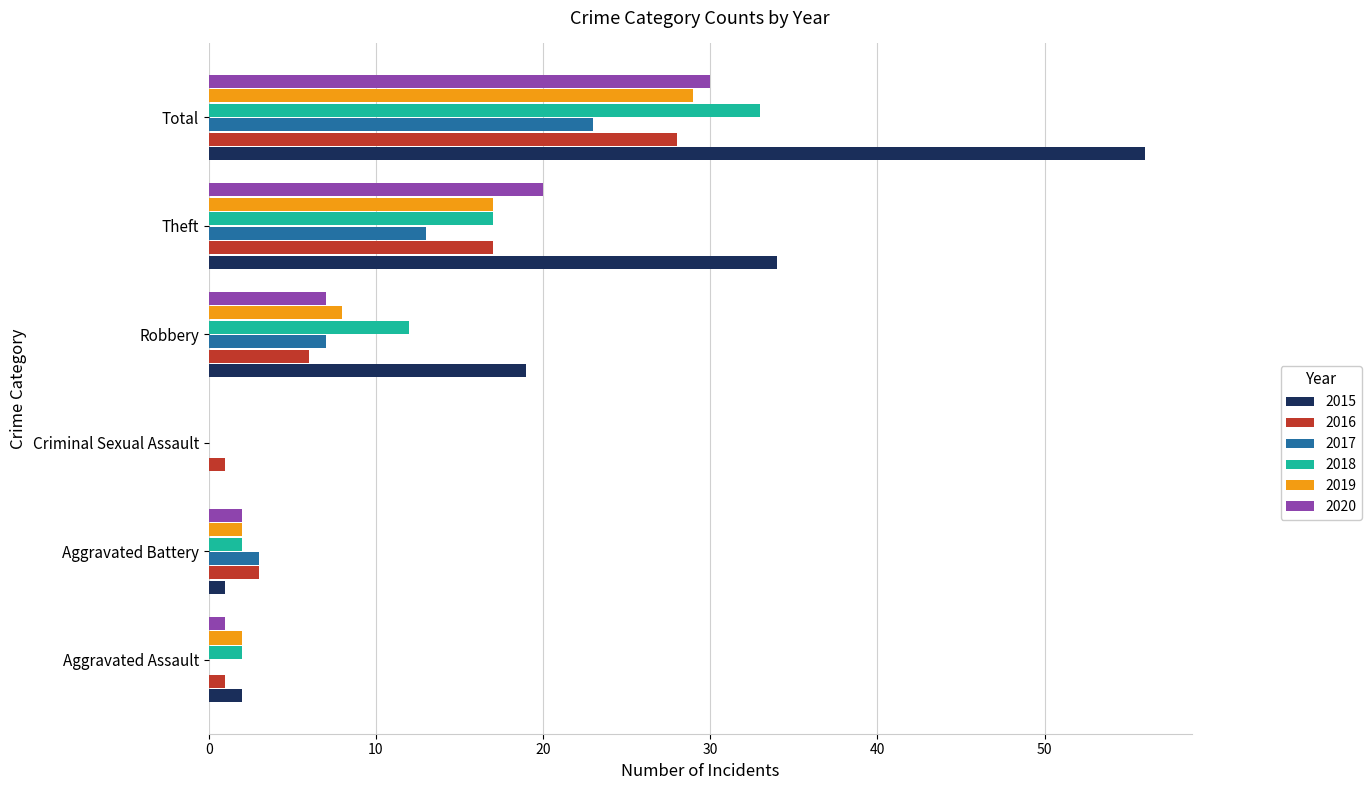

At which label does 2016 reach its peak?

Total